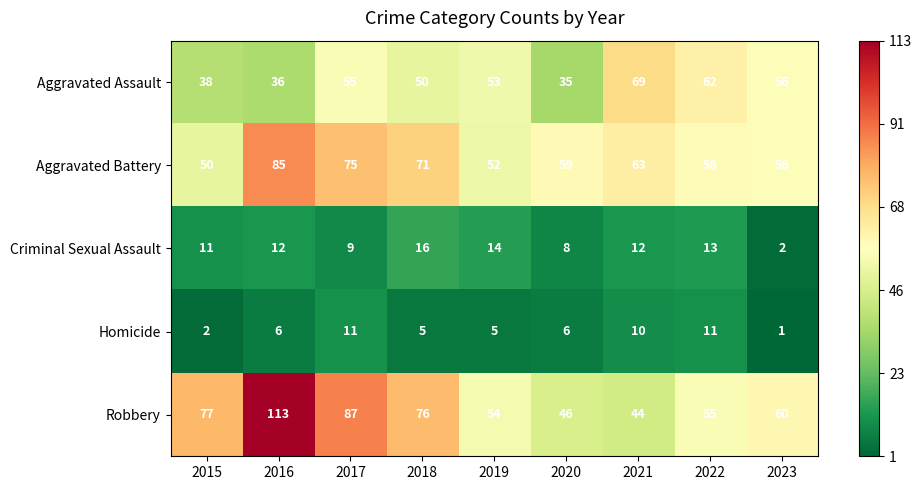

What is the difference between the maximum and minimum values in the Aggravated Assault series?

34